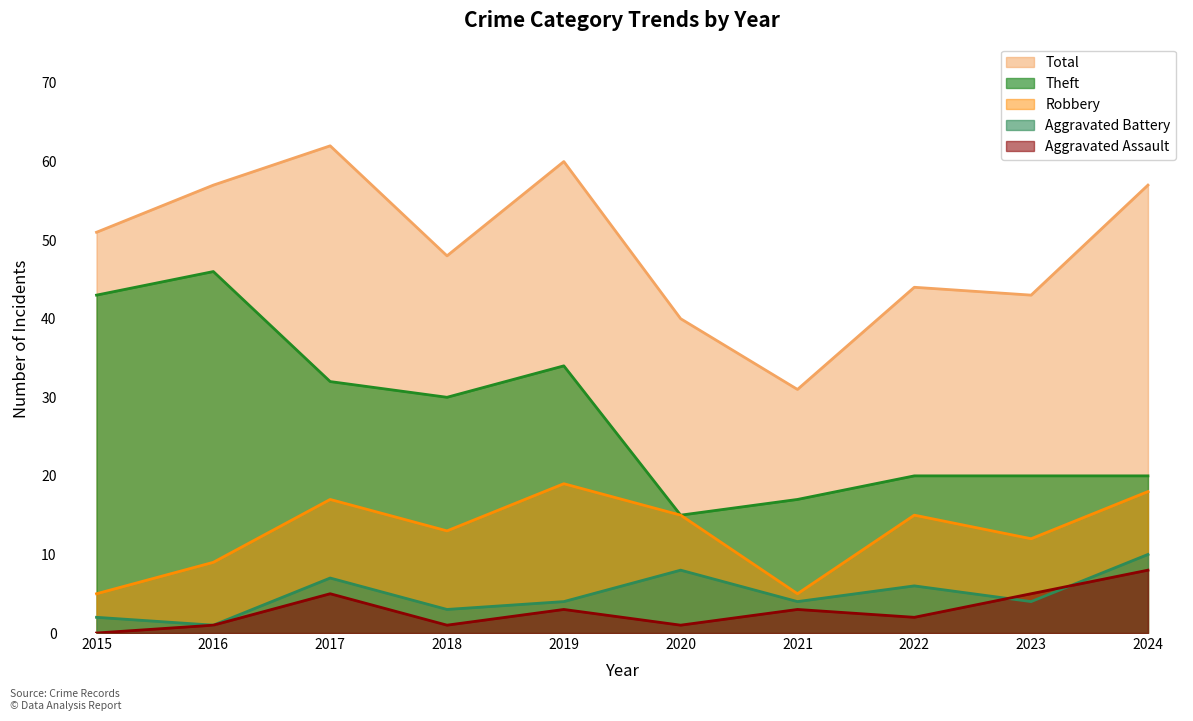

Is it true that Robbery equals 9 at 2015?

False